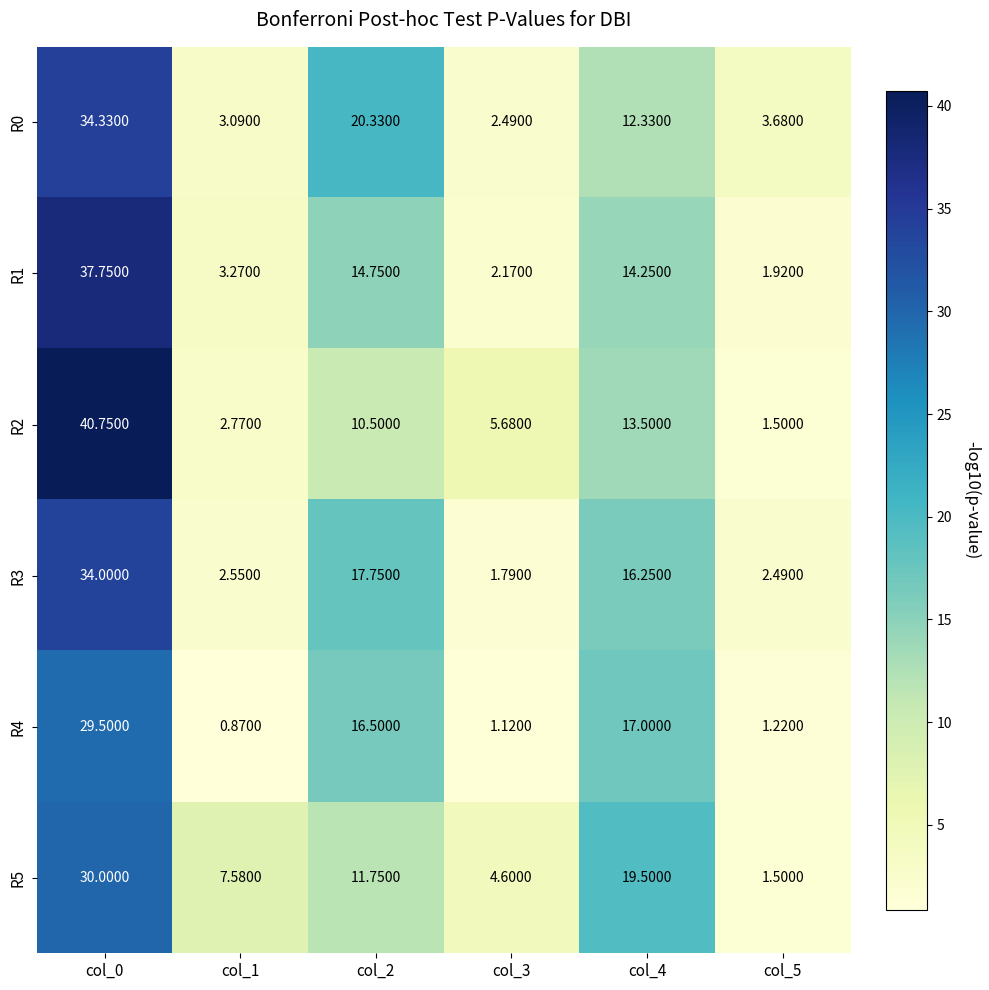

Is the value of R3 at col_1 greater than the value of R1 at col_4?

No